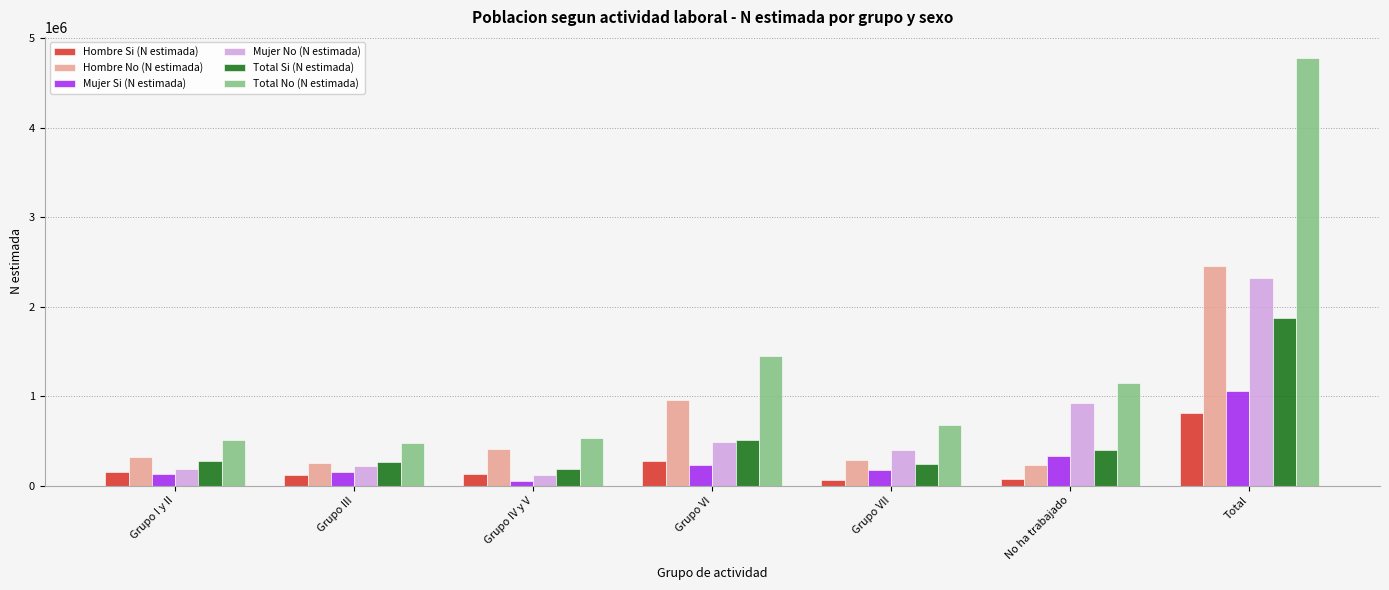

How many categories are shown in the chart?

7